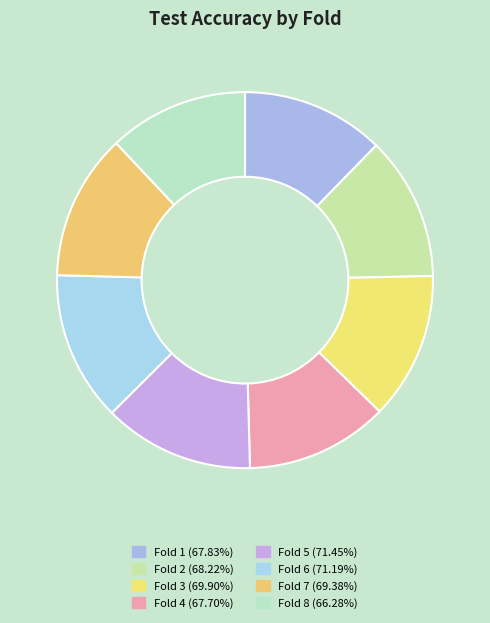

To the nearest percent, what is the combined percentage of Fold 2 and Fold 7?

25%